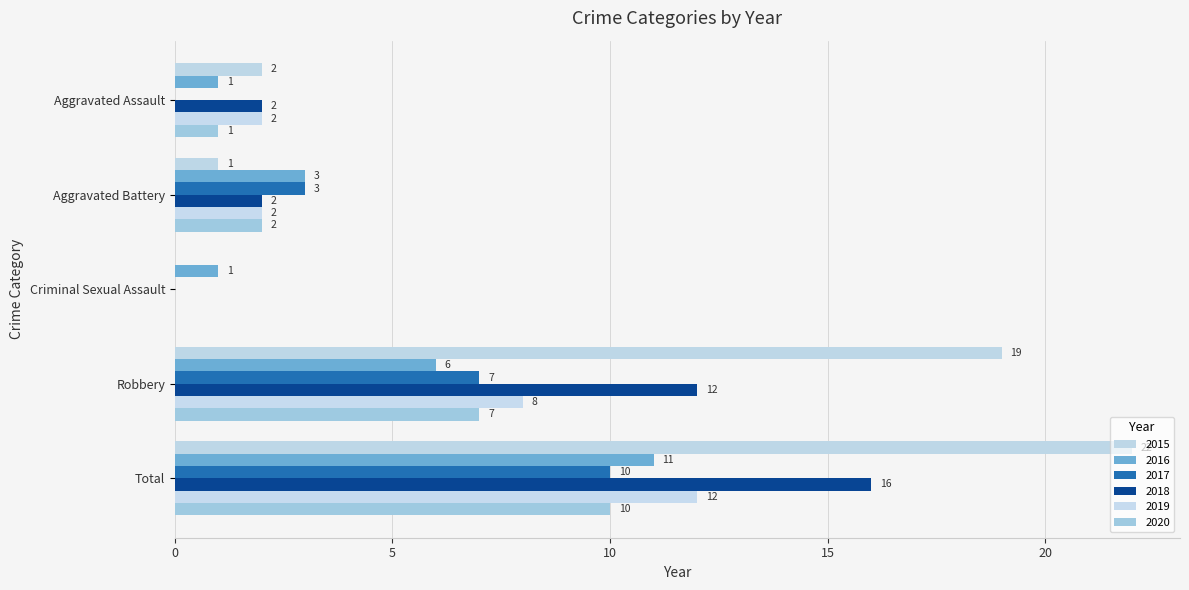

At which category is the sum across all series the highest?

Total